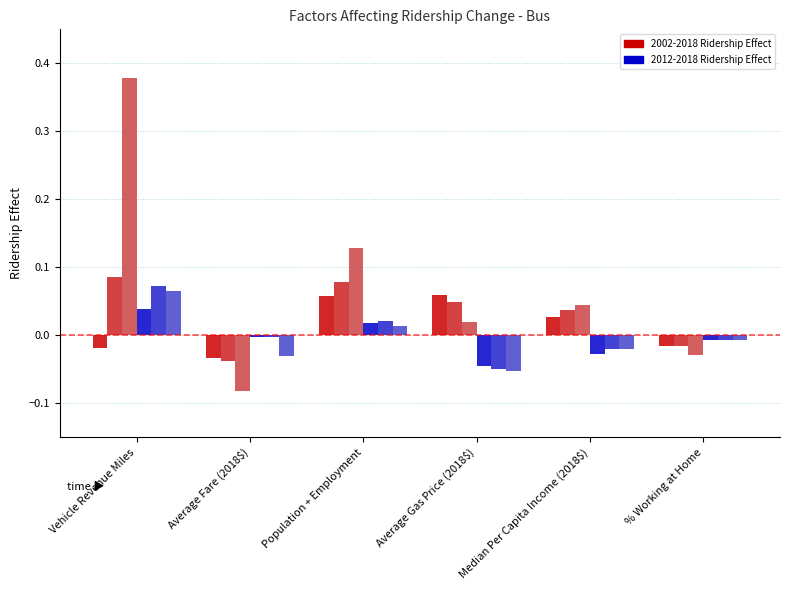

At which category does the chart reach its peak across all series?

Vehicle Revenue Miles